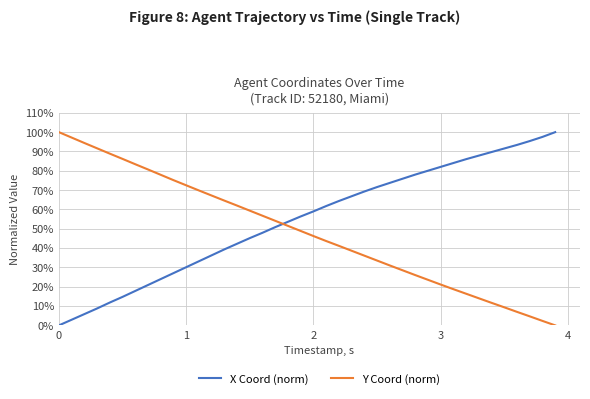

What is the maximum value for Y Coord (norm)?

100.0